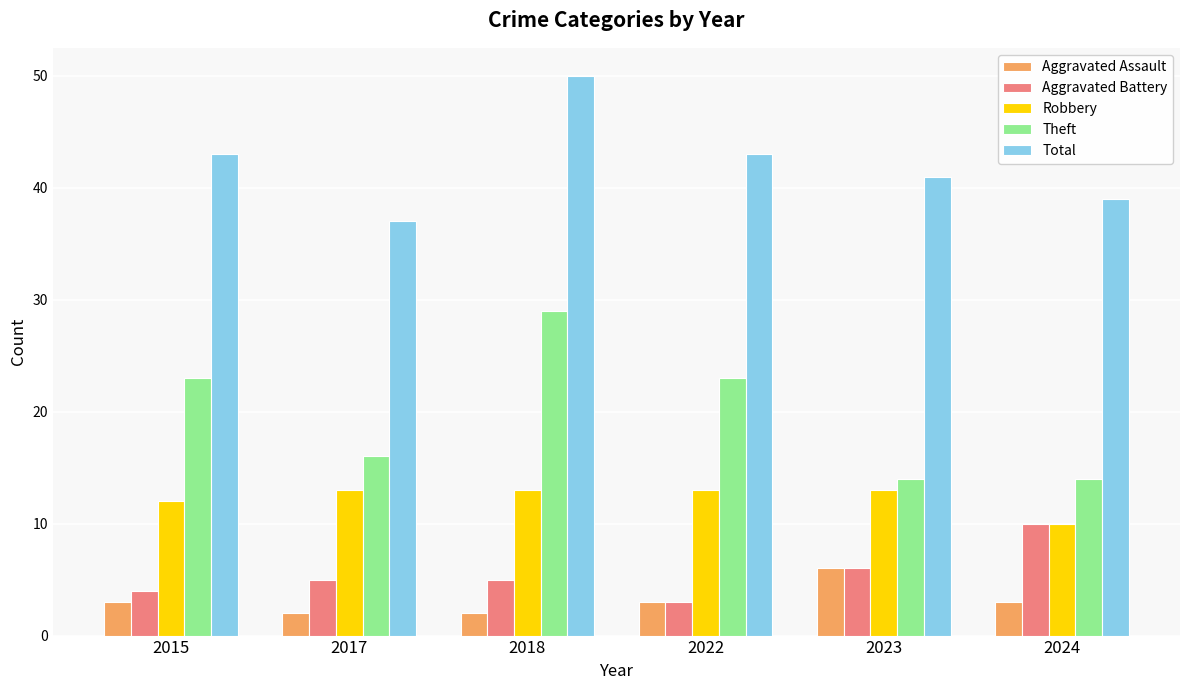

Is the value of Robbery at 2023 greater than the value of Total at 2015?

No